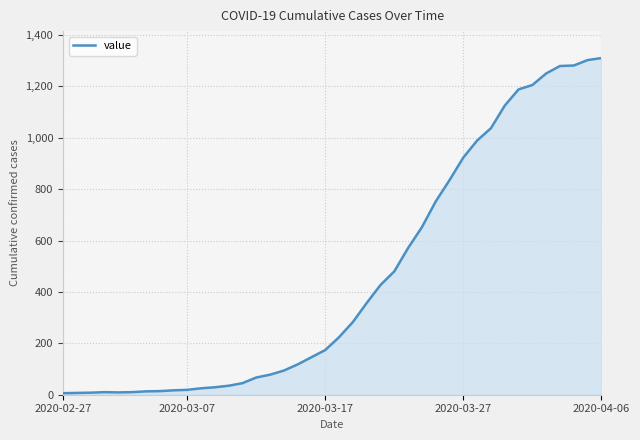

Does the chart display data point markers on the line(s)?

No